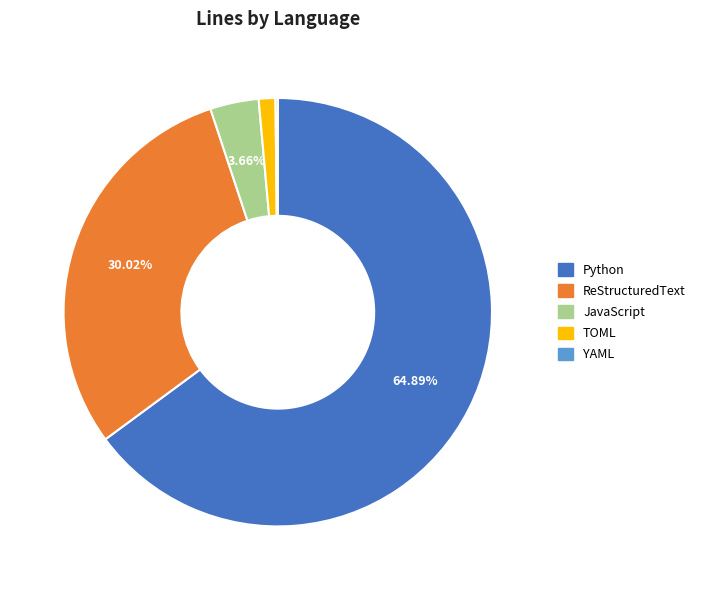

Does Python account for over 50% of the chart?

Yes